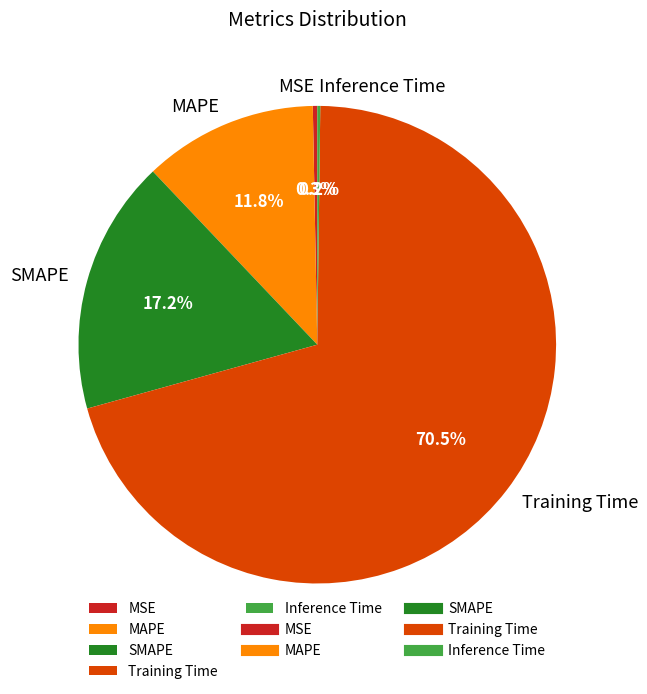

The MSE slice represents 14% of the pie. True or false?

False